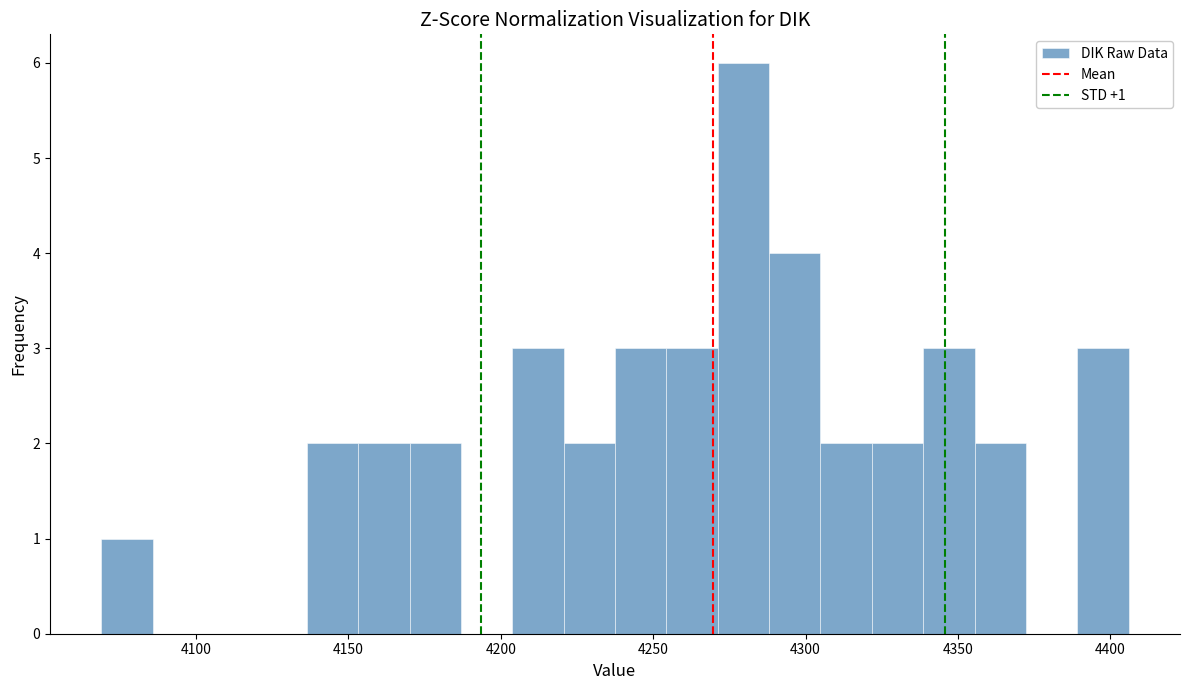

Read against the x-axis, roughly where is the centre of the tallest bar?

4280